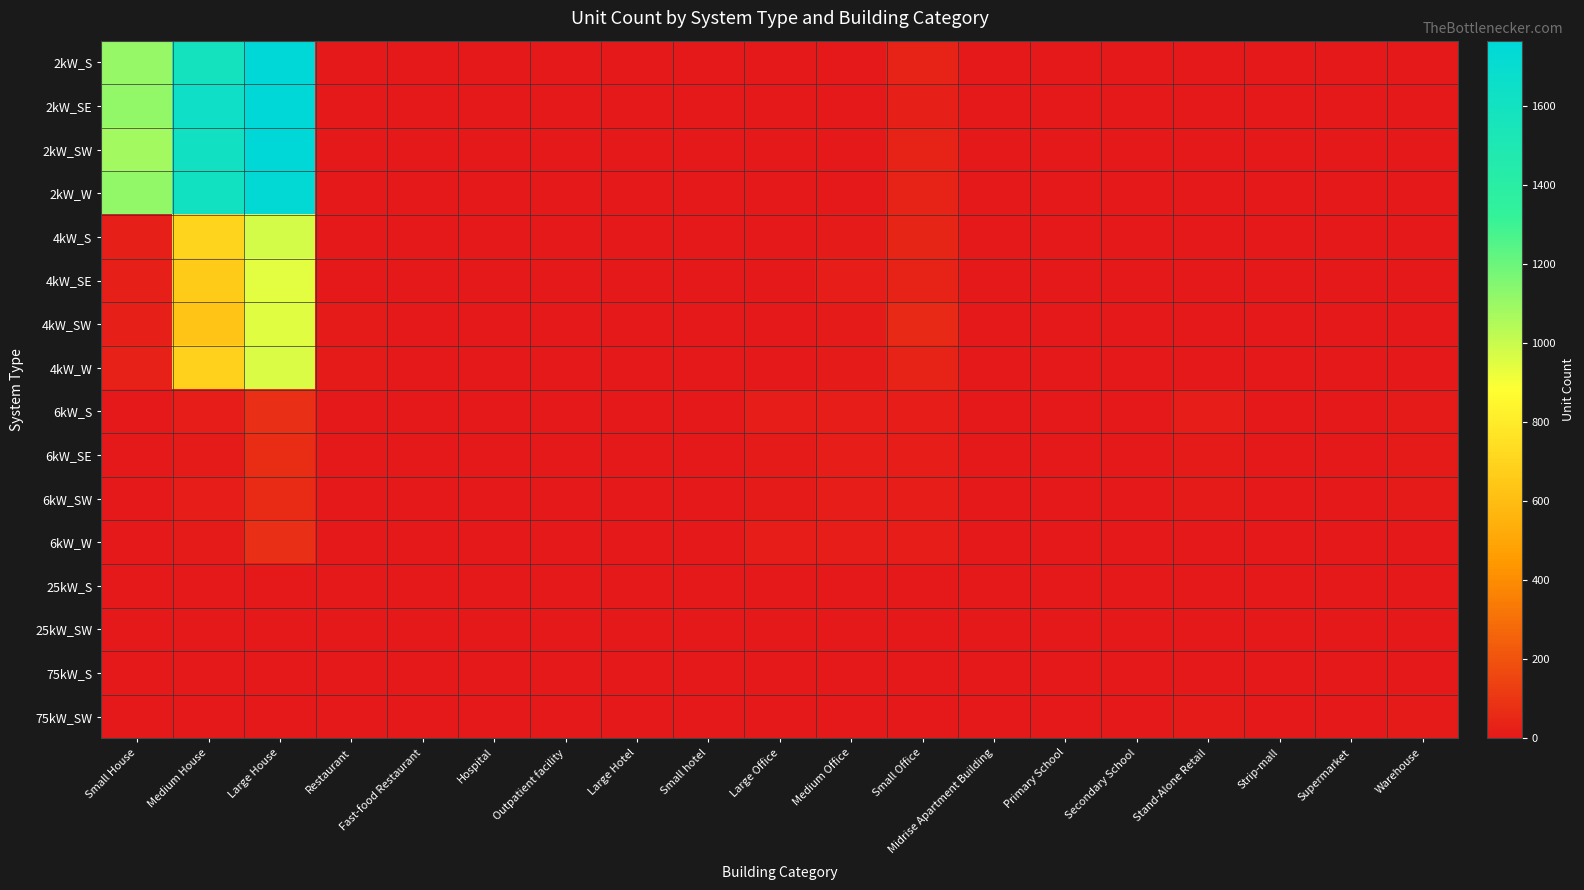

At which category is the sum across all series the highest?

Large House